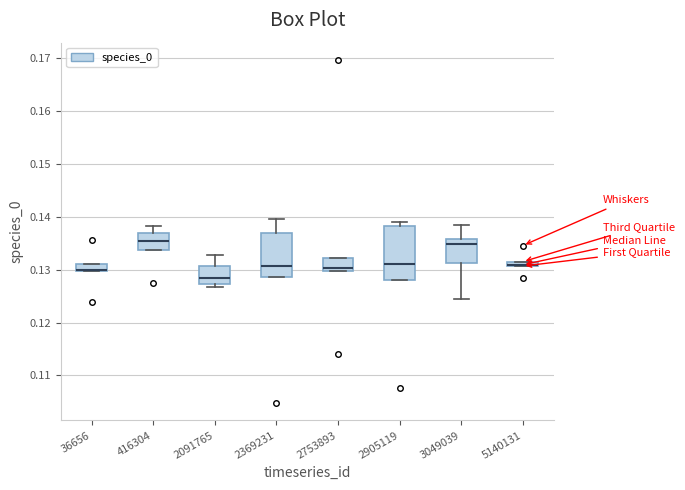

Where is the lower edge of the box at x = 36656 on the y-axis? The values are not printed on the chart, so give them approximately, as read against the axis.

0.130